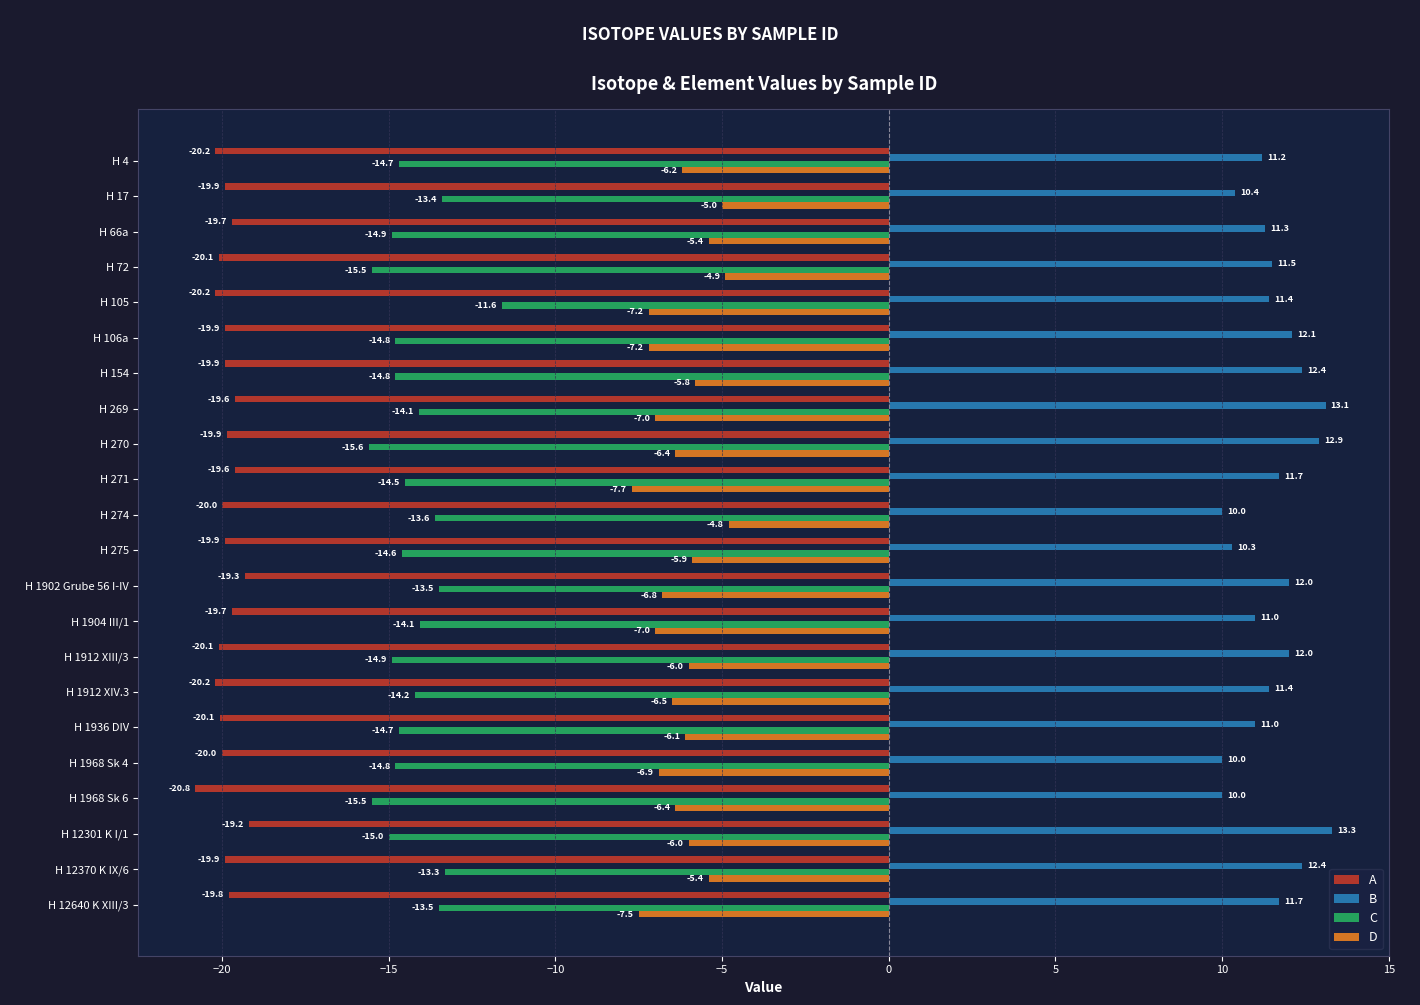

What is the highest value of the A series?

-19.2